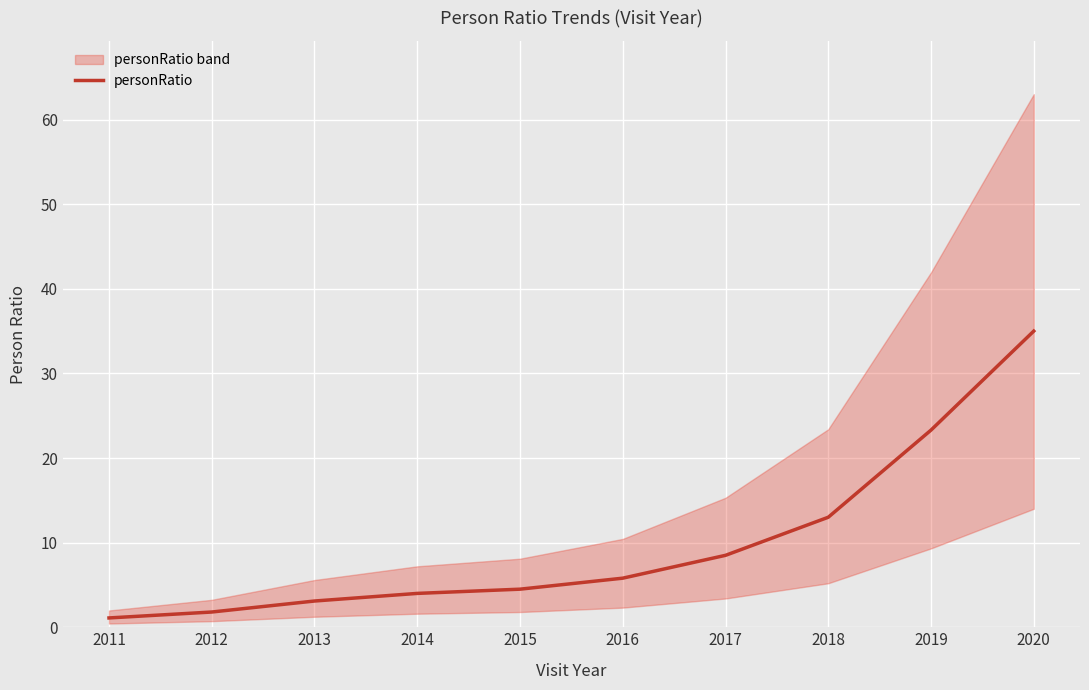

What is the minimum value shown in the chart?

1.1